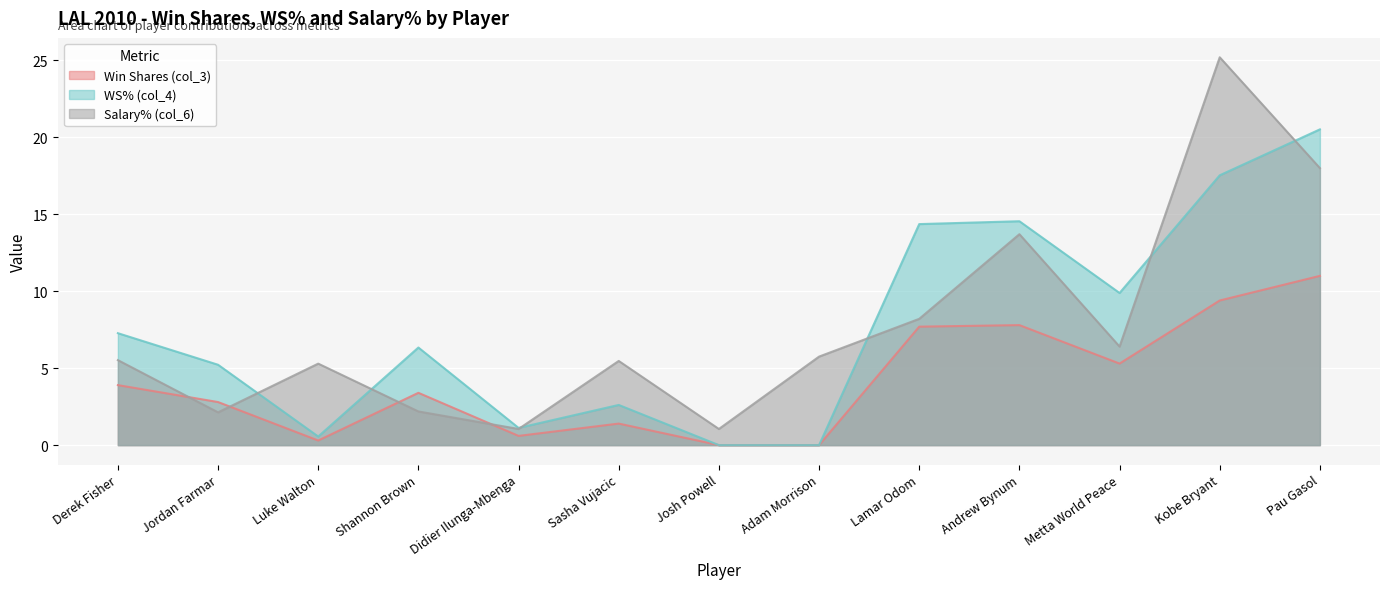

At how many categories does at least one series exceed 2?

11